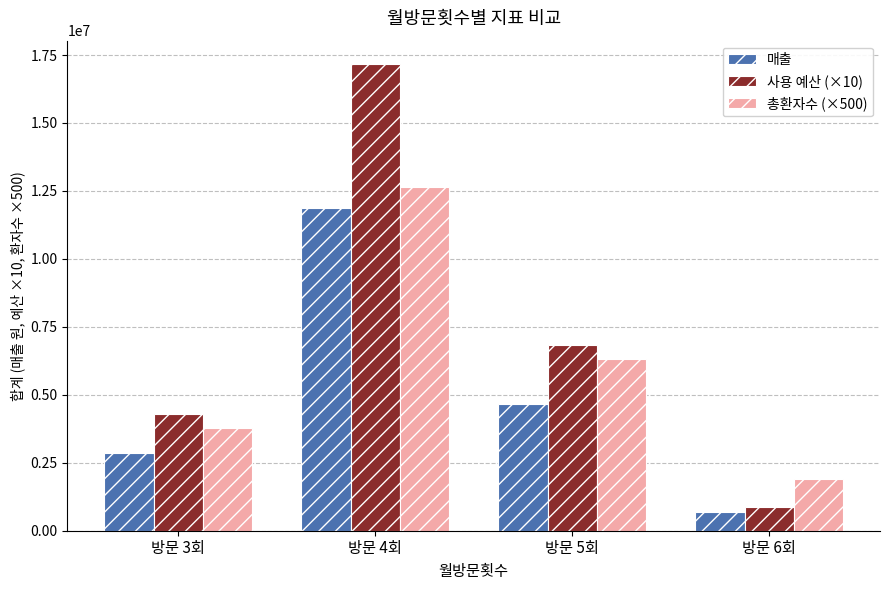

The 총환자수 (×500) series shows 1897500 at 방문 6회. True or false?

True